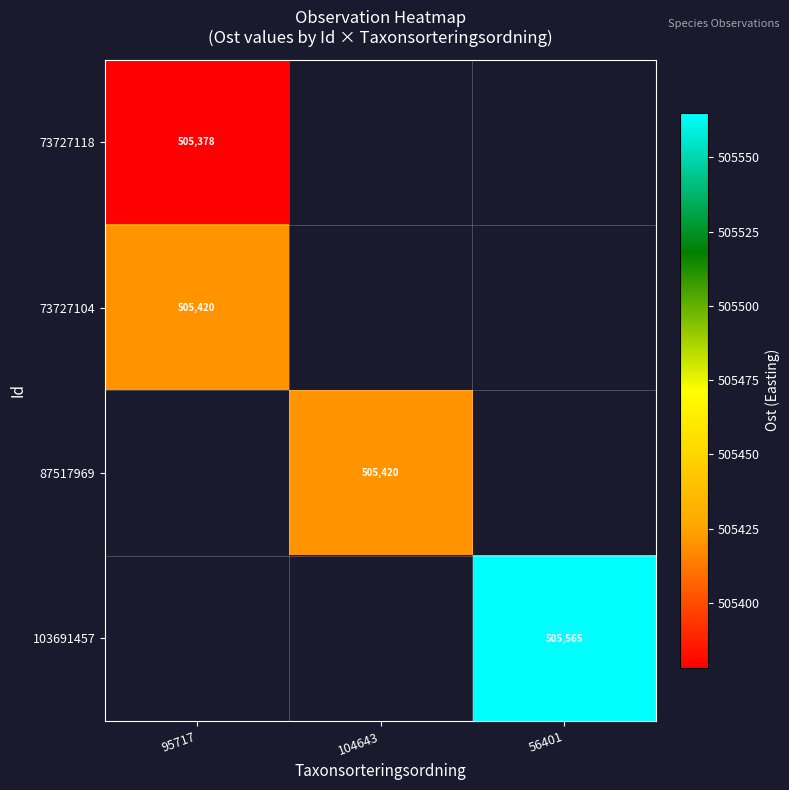

How many values in 73727118 are above zero?

1